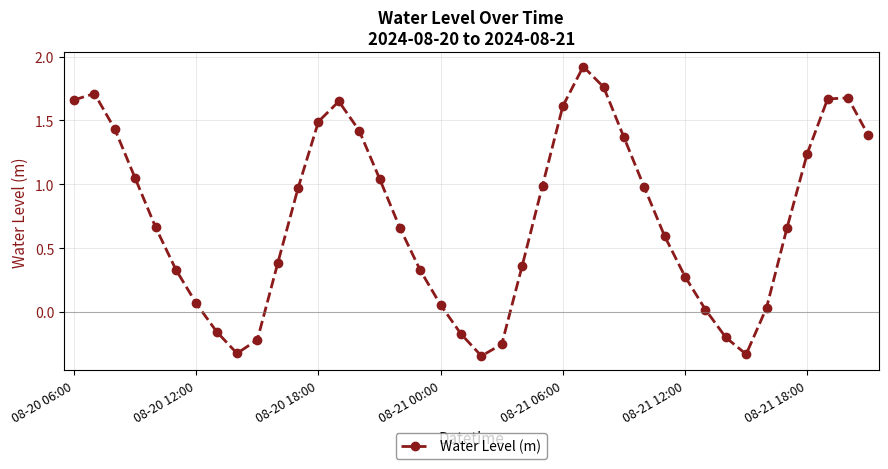

What is the difference between the second highest and minimum values?

2.1